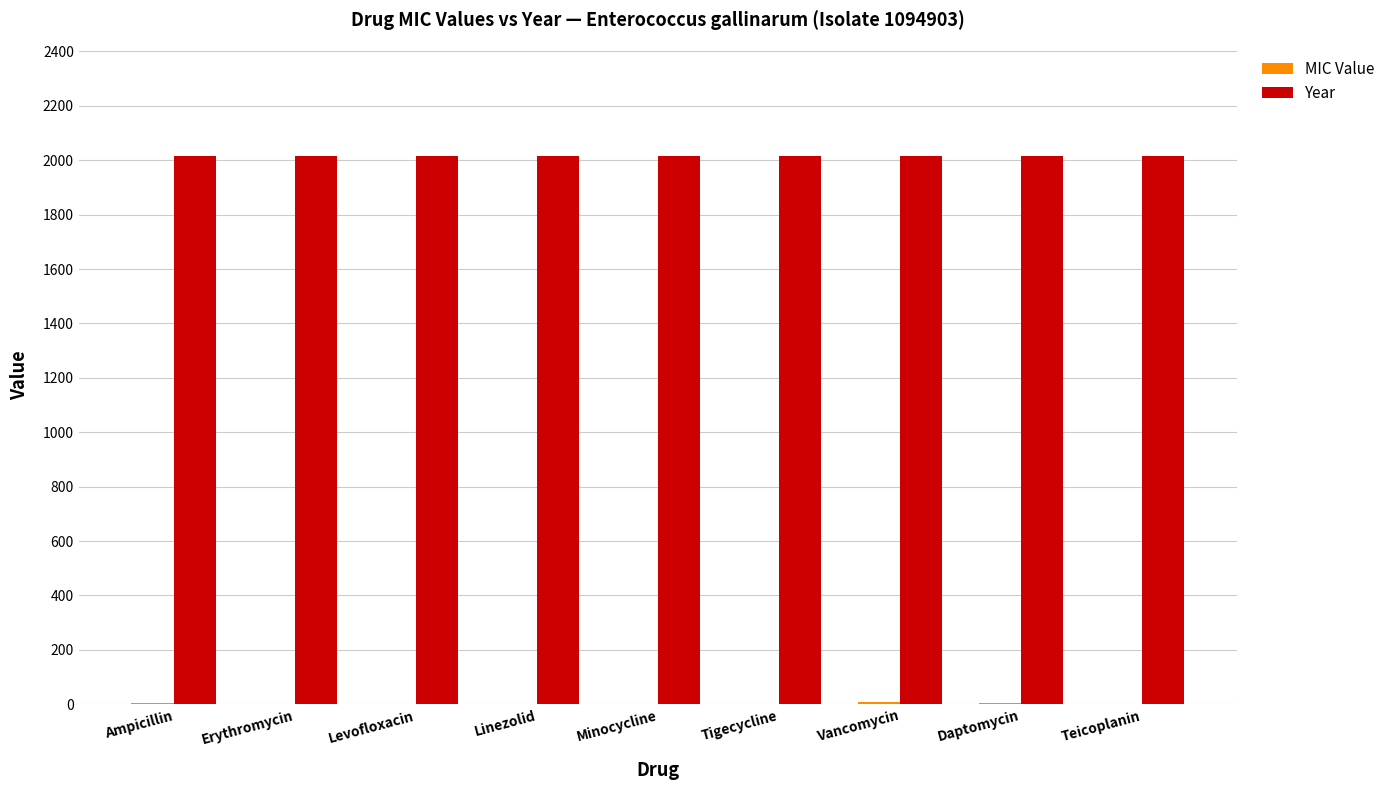

What is the sum of all Year values?

18126.0